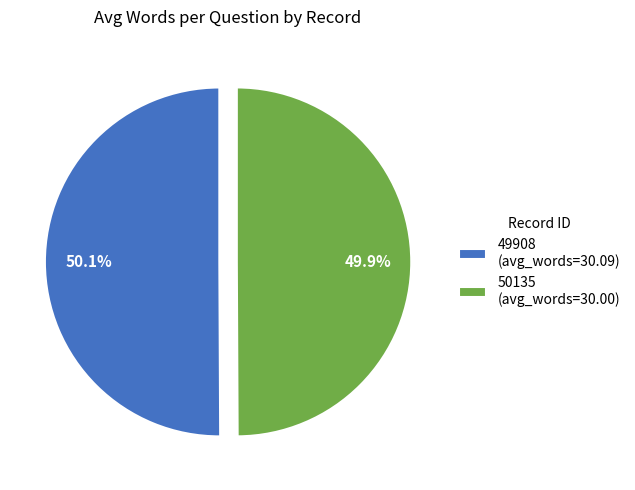

Is it true that 49908 is 63% of the pie?

False